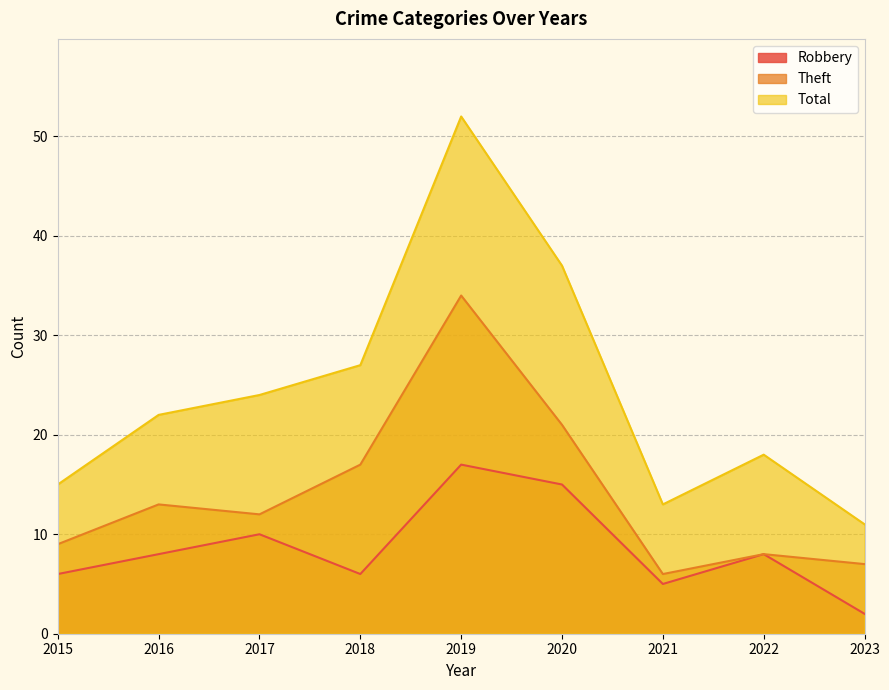

In Theft, how many points are lower than both neighbors (excluding endpoints)?

2